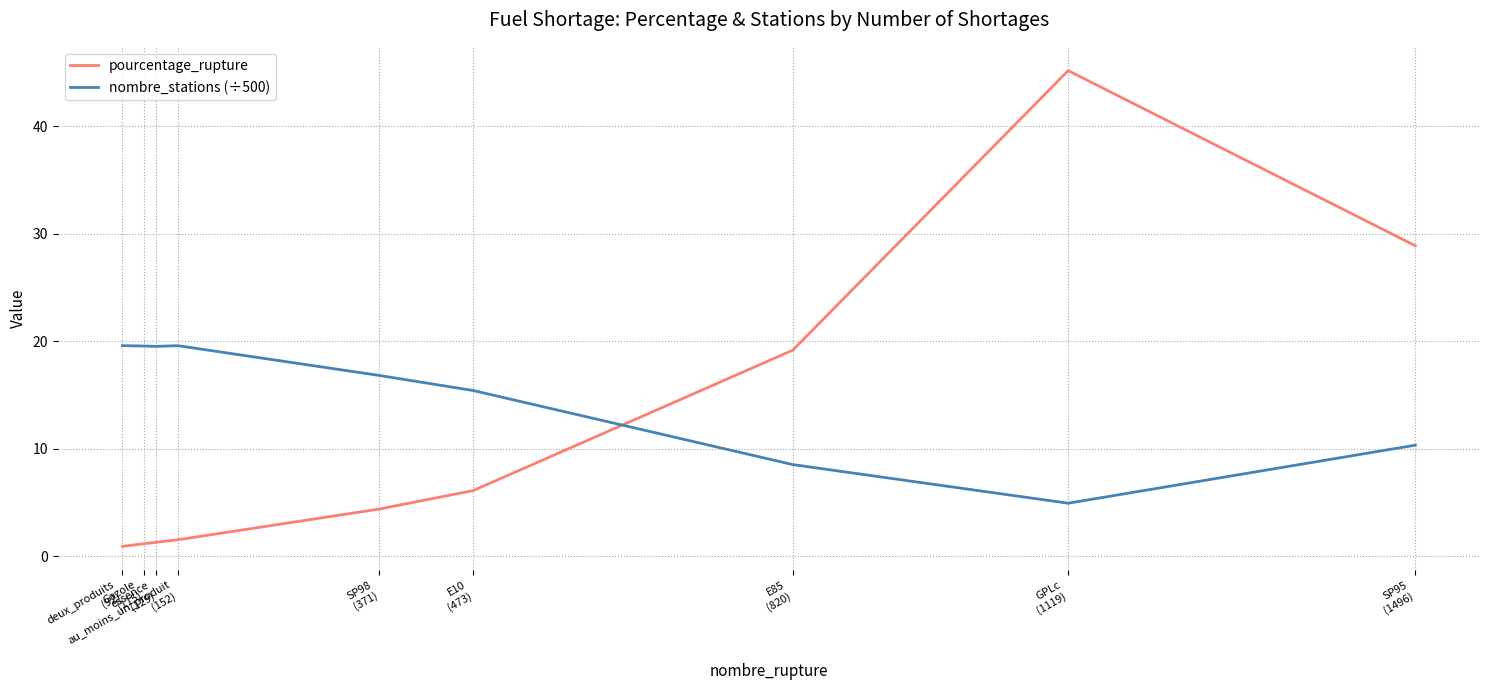

What are all the series names shown in the legend?

pourcentage_rupture, nombre_stations (÷500)